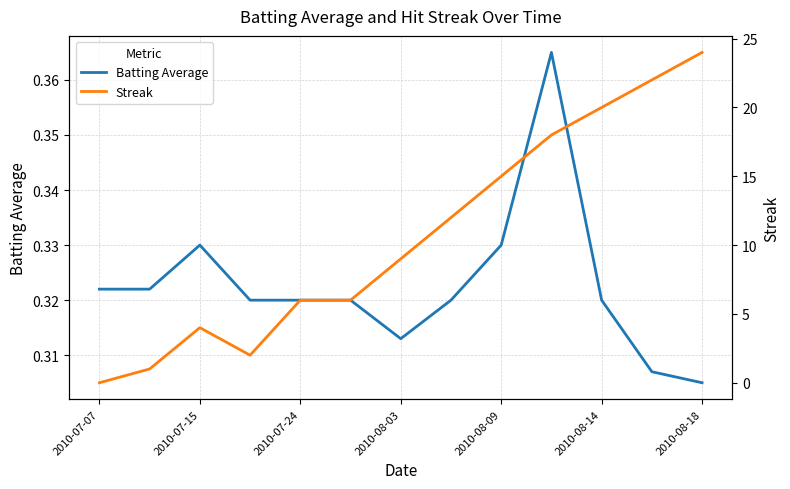

What is the difference between the Streak values at 7 and 9?

6.0